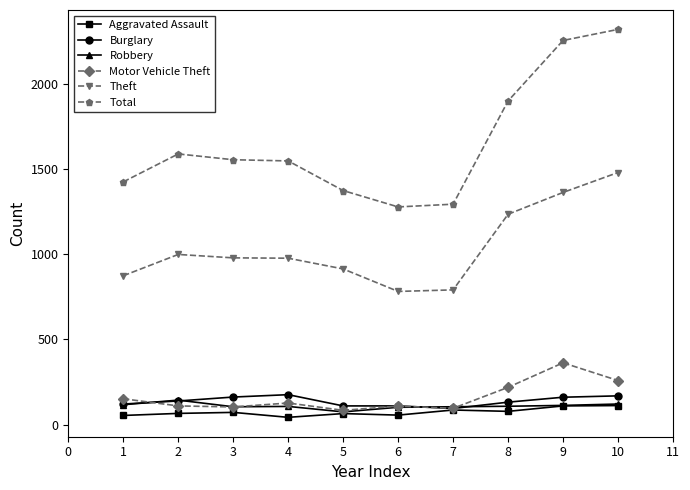

True or false: Motor Vehicle Theft and Theft cross at least once.

False